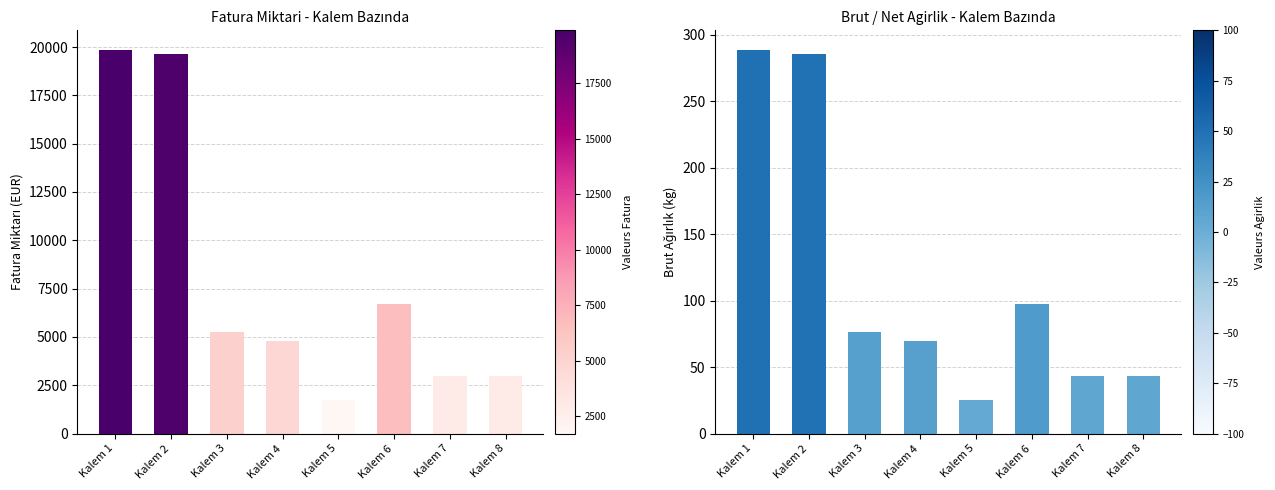

What is the spread (max minus min) of values at Kalem 3?

5192.4